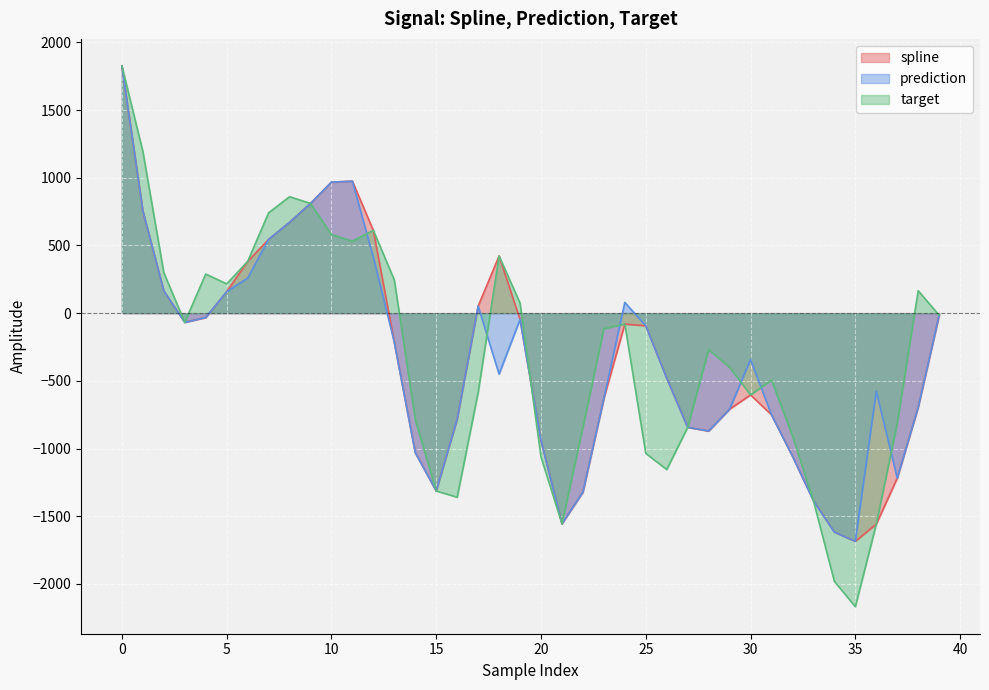

Which series has the largest range (max minus min)?

target